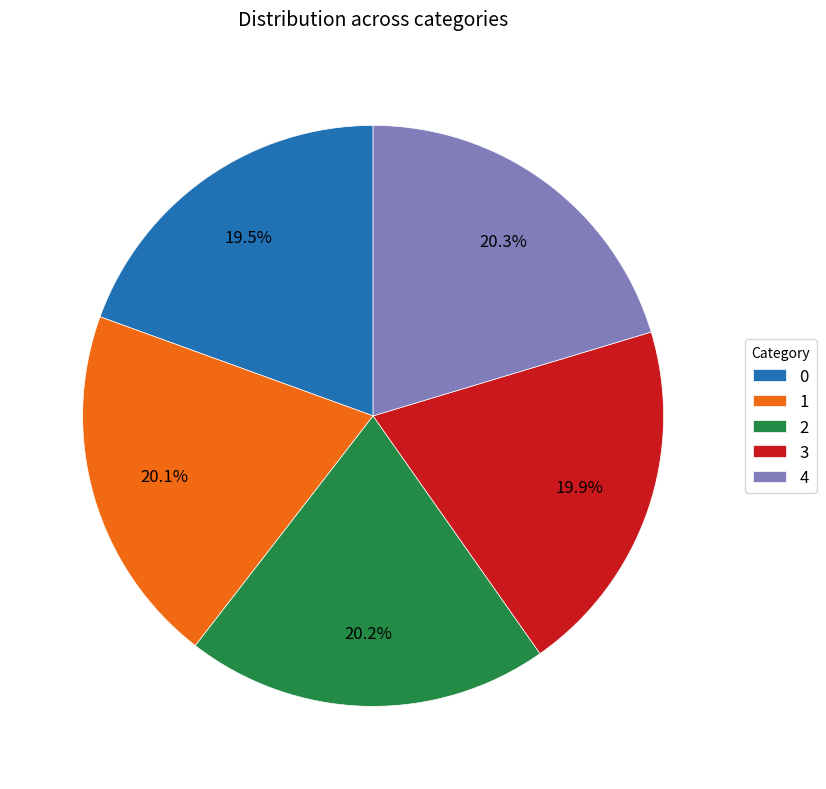

To the nearest percent, what percentage of the pie is 3?

20%